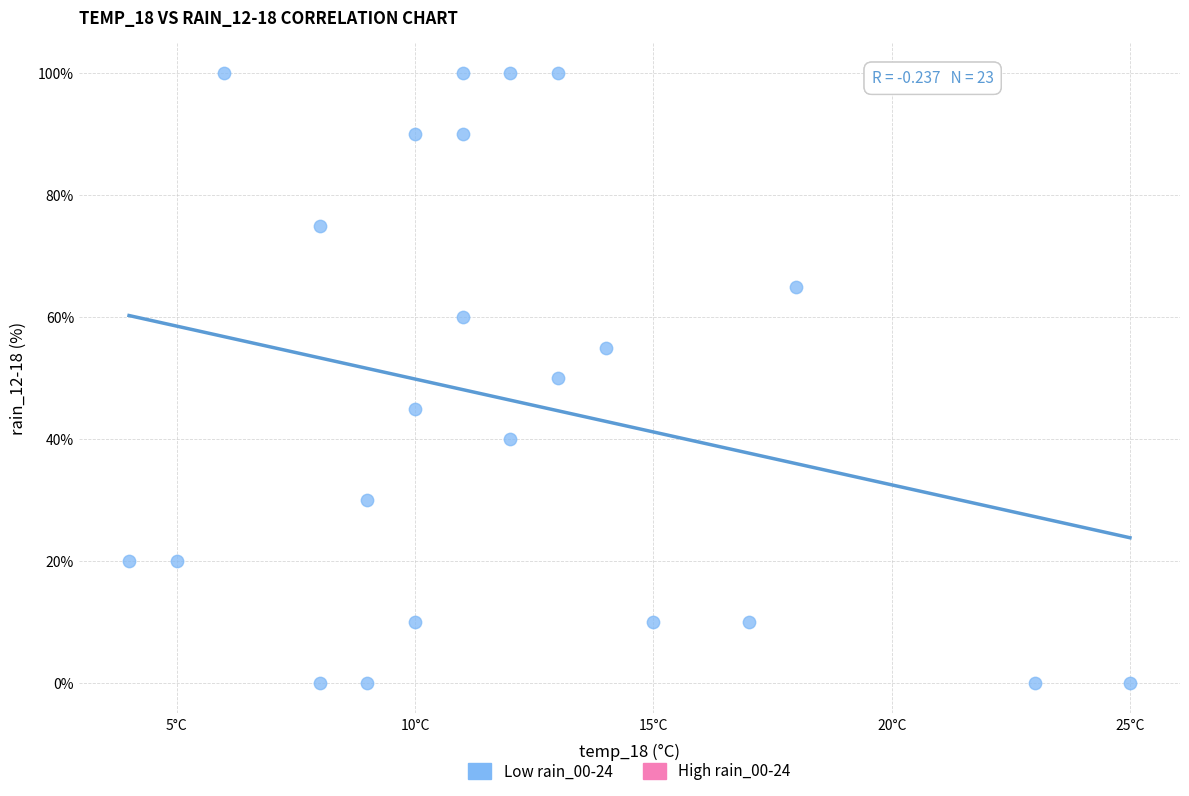

What is the range of X values (max minus min)?

21